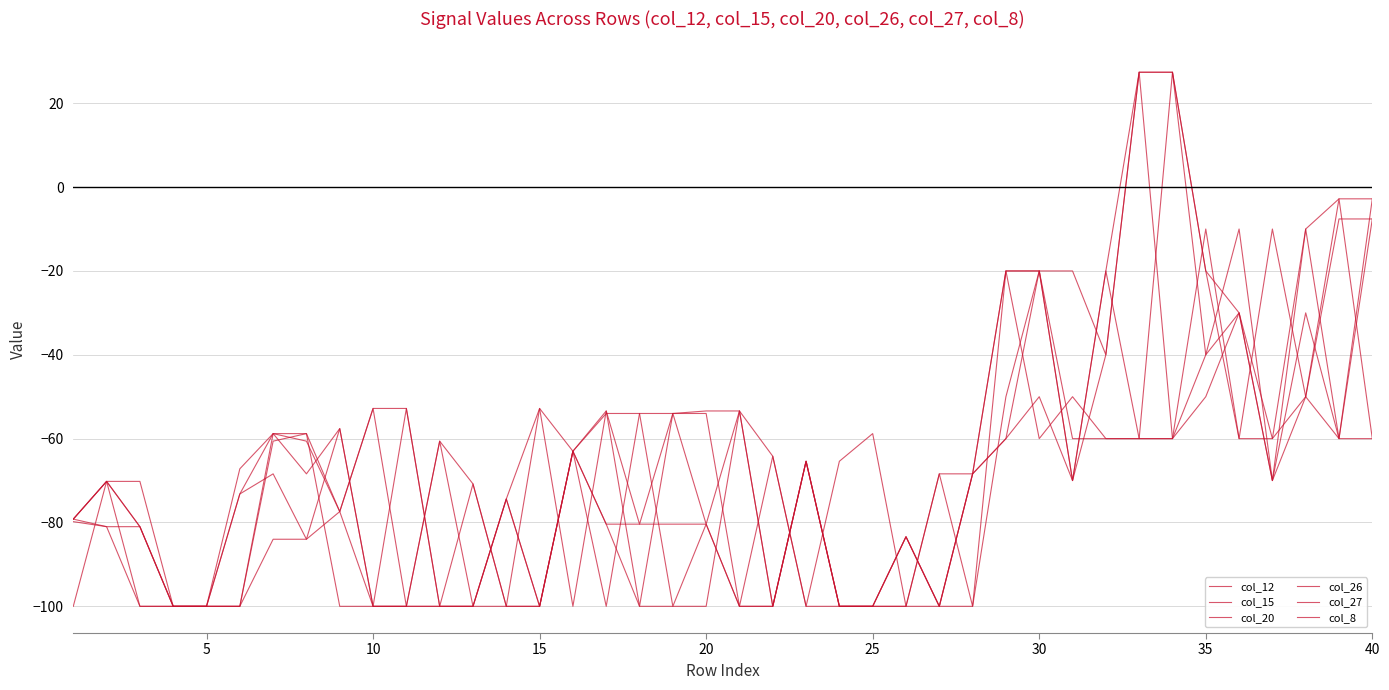

Does the chart display data point markers on the line(s)?

No